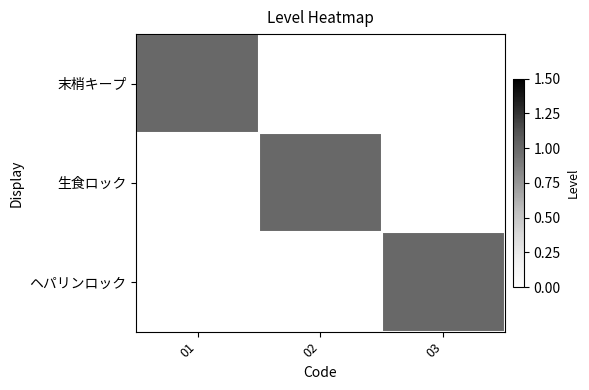

What is the total value across all series at 03?

1